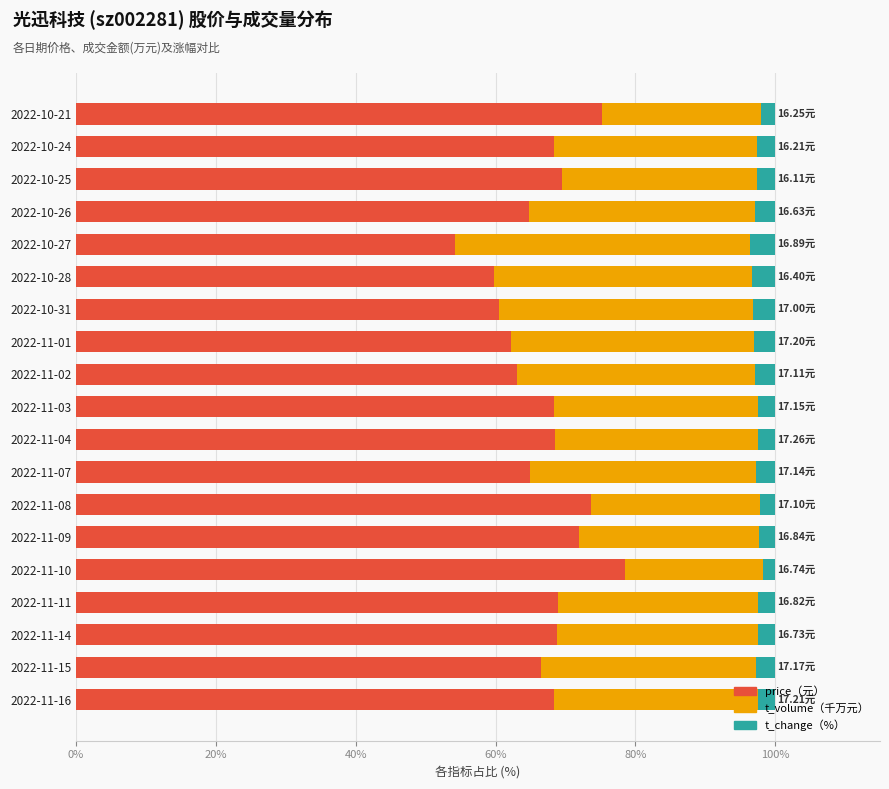

What is the total value across all series at 2022-11-11?

100.0